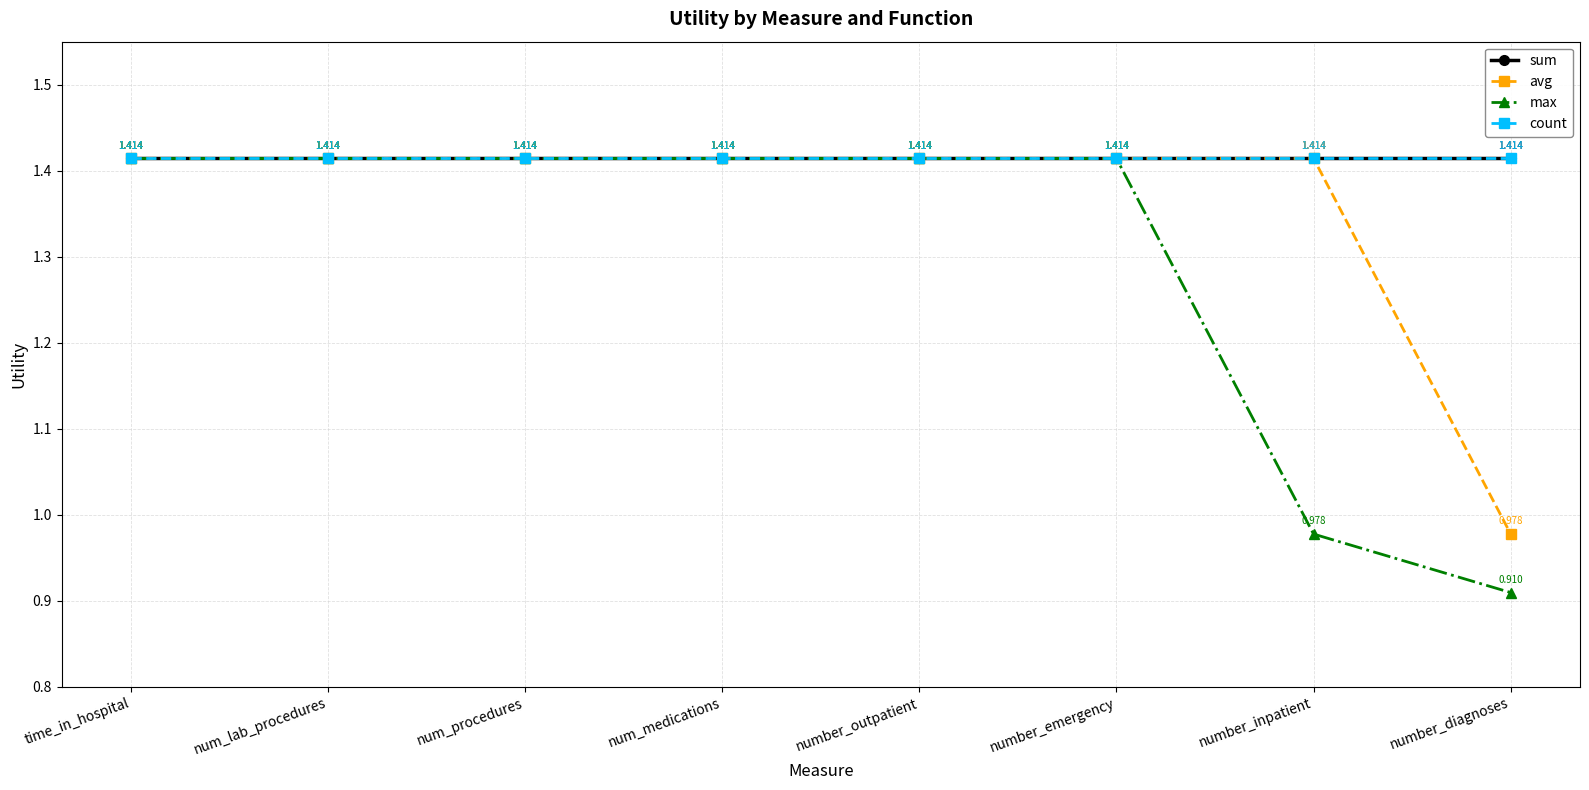

List the labels in order of avg value, largest first.

time_in_hospital, num_lab_procedures, num_procedures, num_medications, number_outpatient, number_emergency, number_inpatient, number_diagnoses